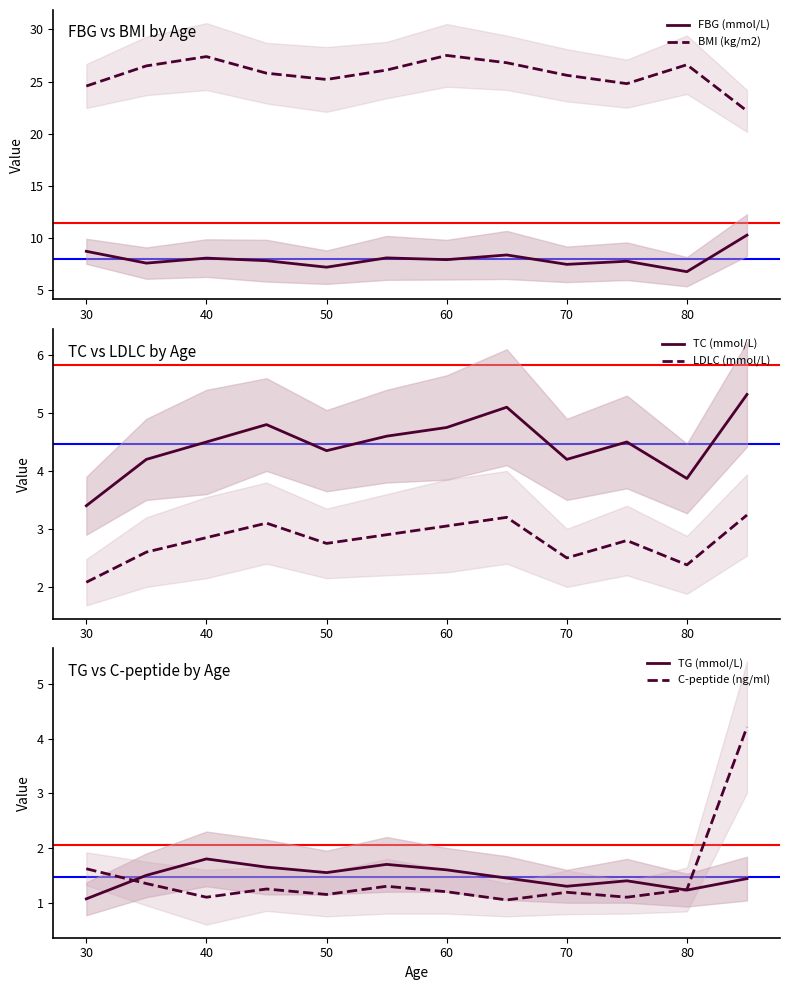

The value of BMI (kg/m2) at 40 is 27.4. True or false?

True